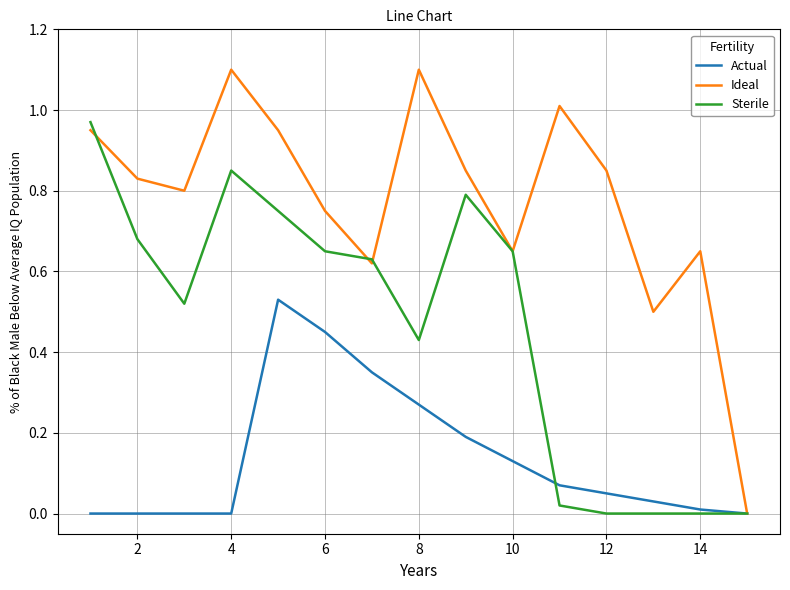

What is the maximum value shown in the chart?

1.1